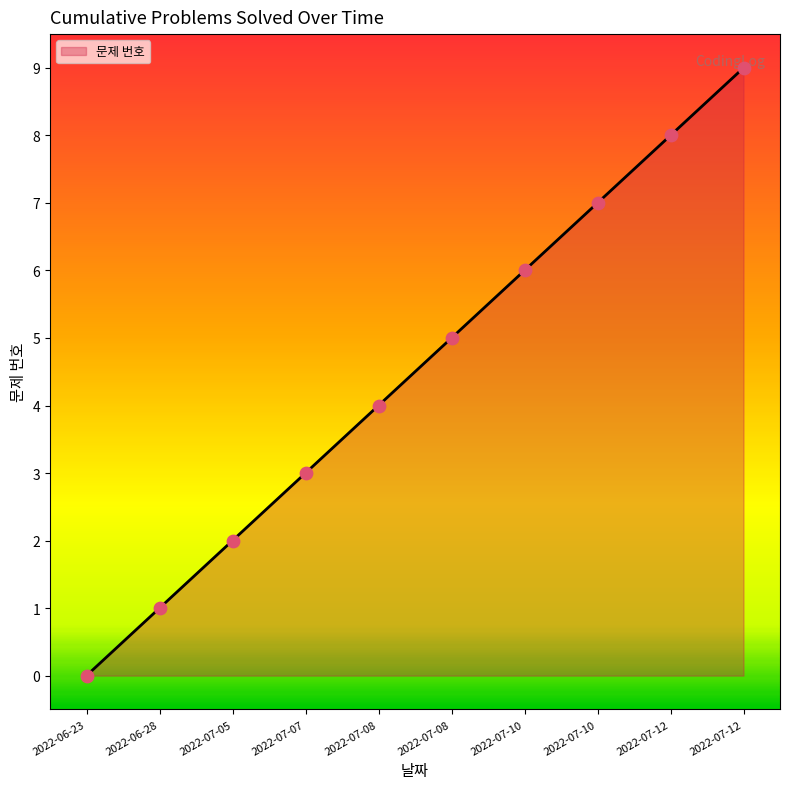

How many lines are shown in the chart?

1